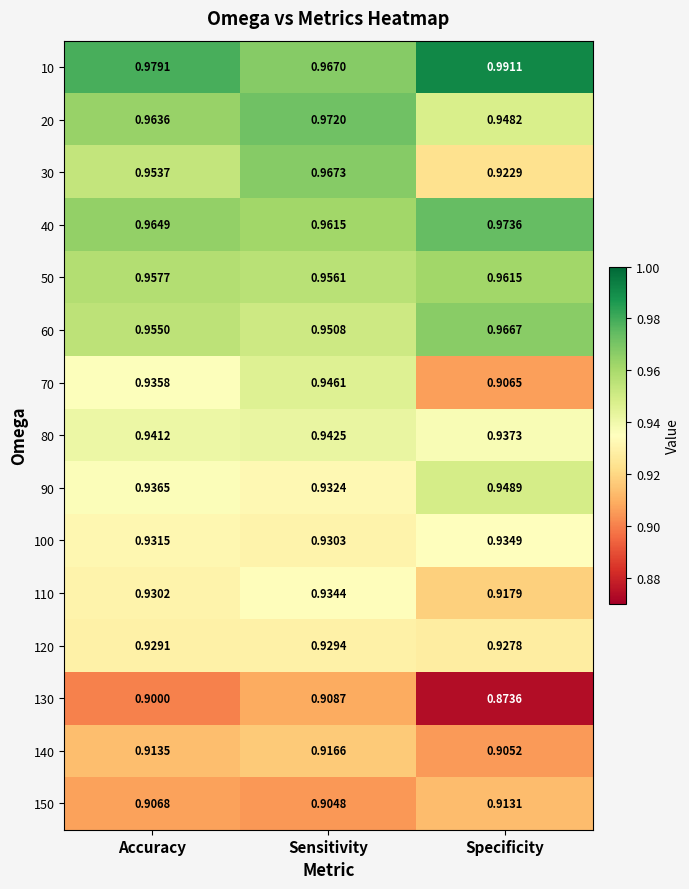

At which label does 30 reach its peak?

Sensitivity